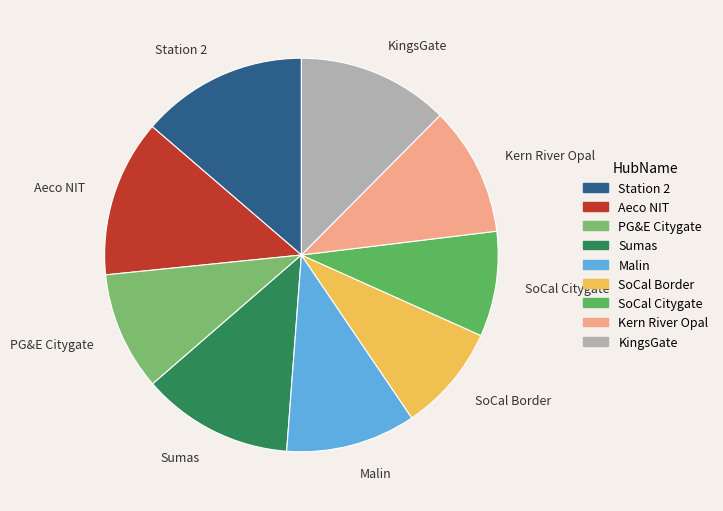

Combined, do Malin and Aeco NIT account for over 50%?

No